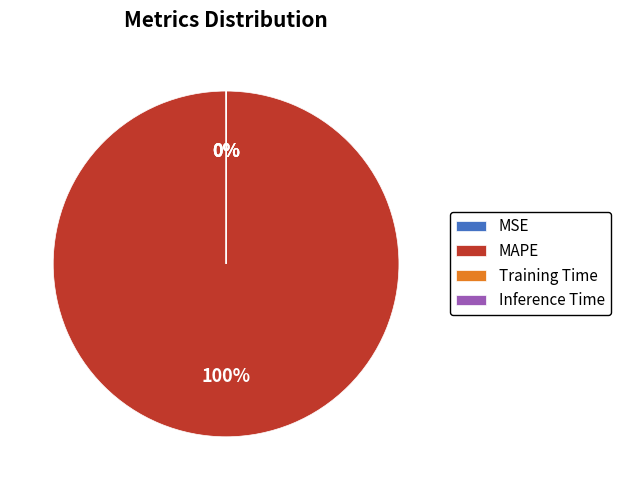

Does any single category account for the majority?

Yes